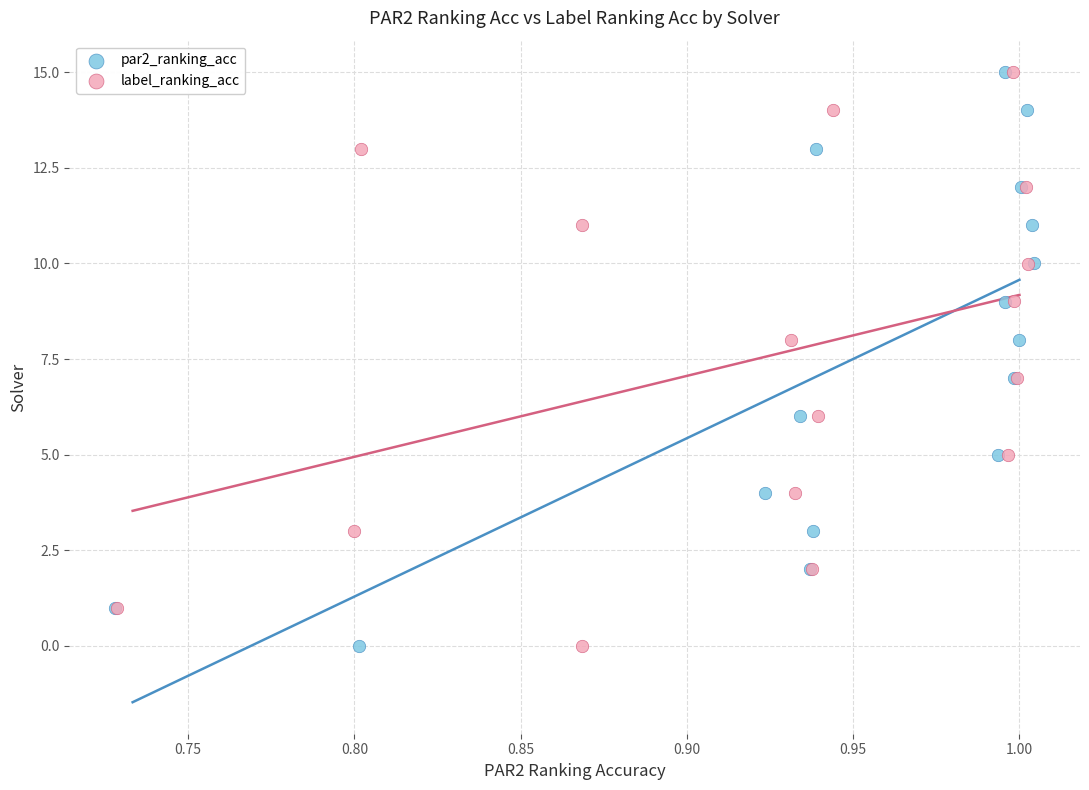

Which series has the widest spread of Y values?

par2_ranking_acc